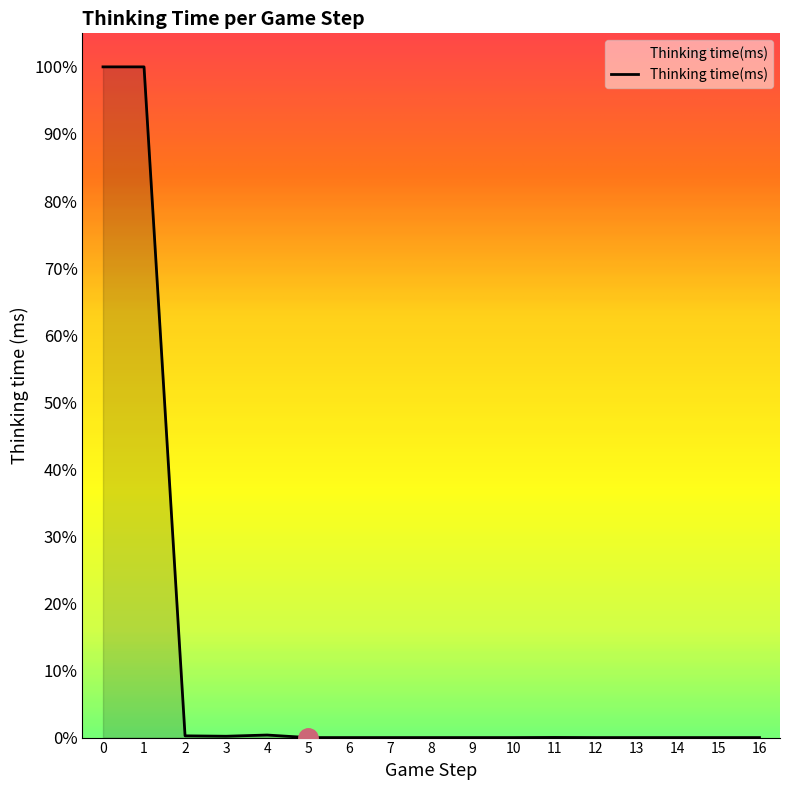

The value at 3 is 16. True or false?

False